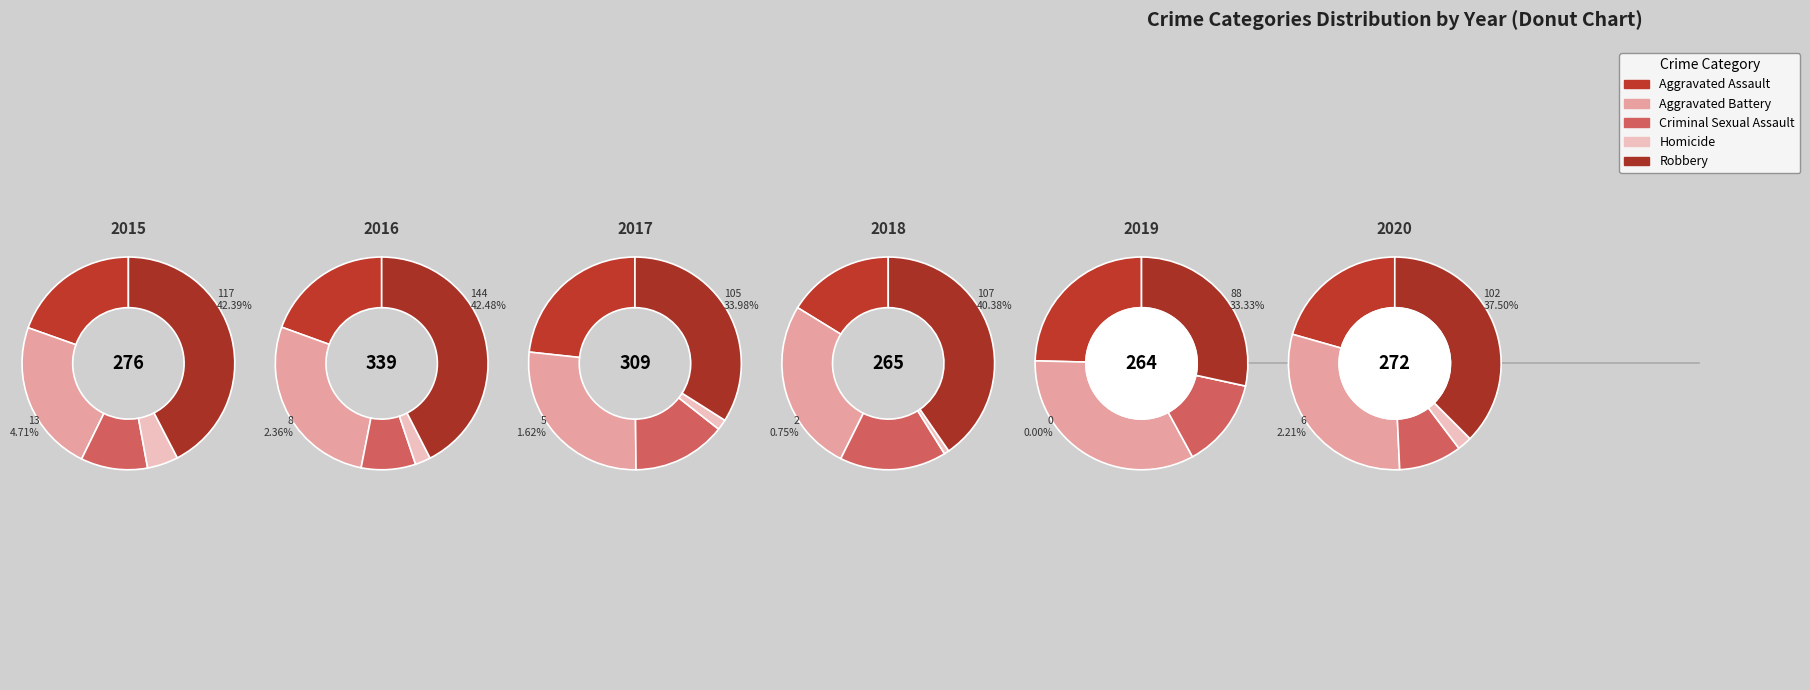

Rank the categories by 2016 value from lowest to highest.

Homicide, Criminal Sexual Assault, Aggravated Assault, Aggravated Battery, Robbery